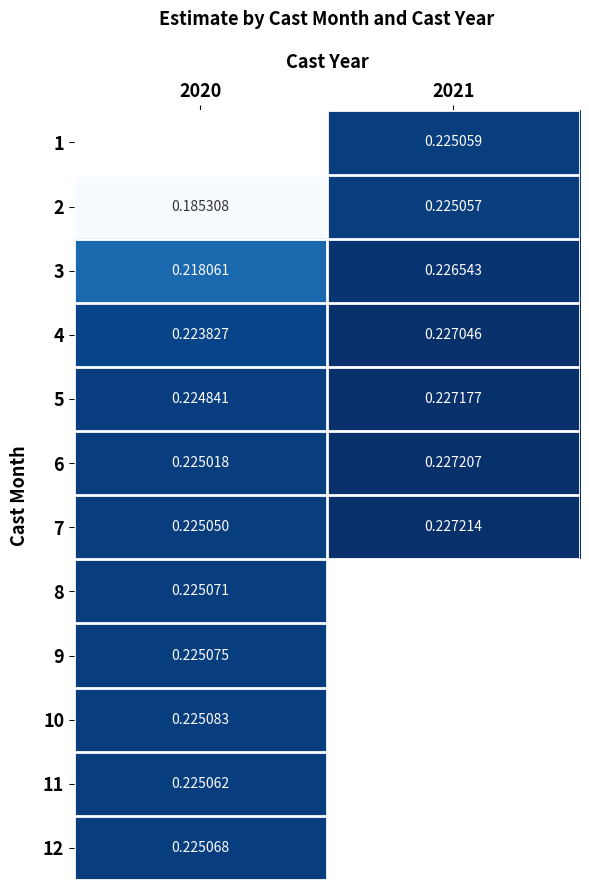

Is the value of 7 at 2021 greater than the value of 9 at 2020?

Yes